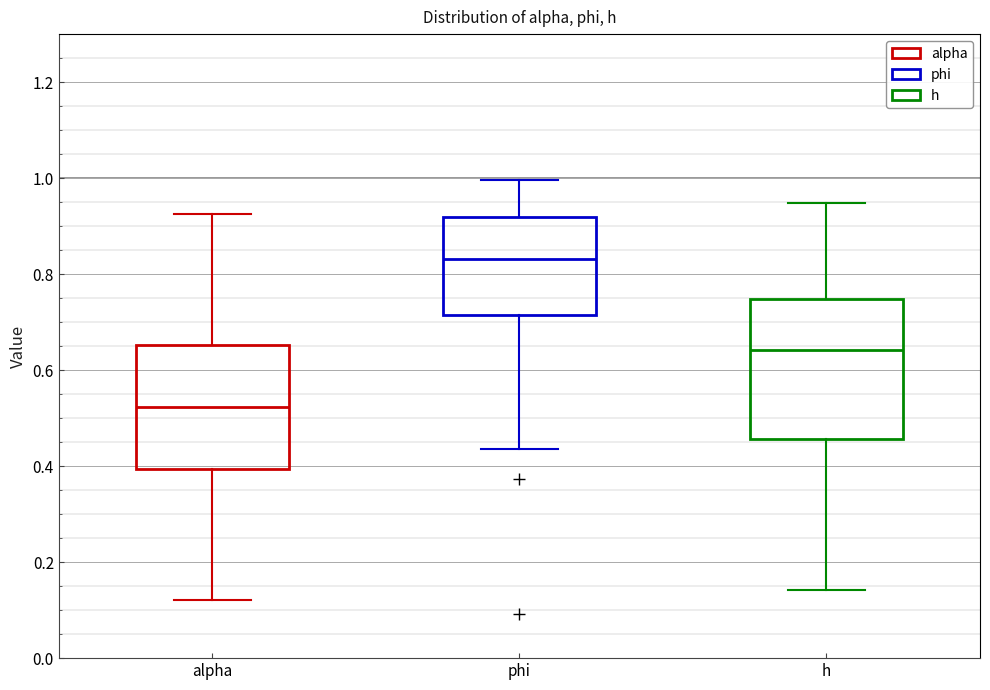

Which box is the tallest, from its lower edge to its upper edge?

h